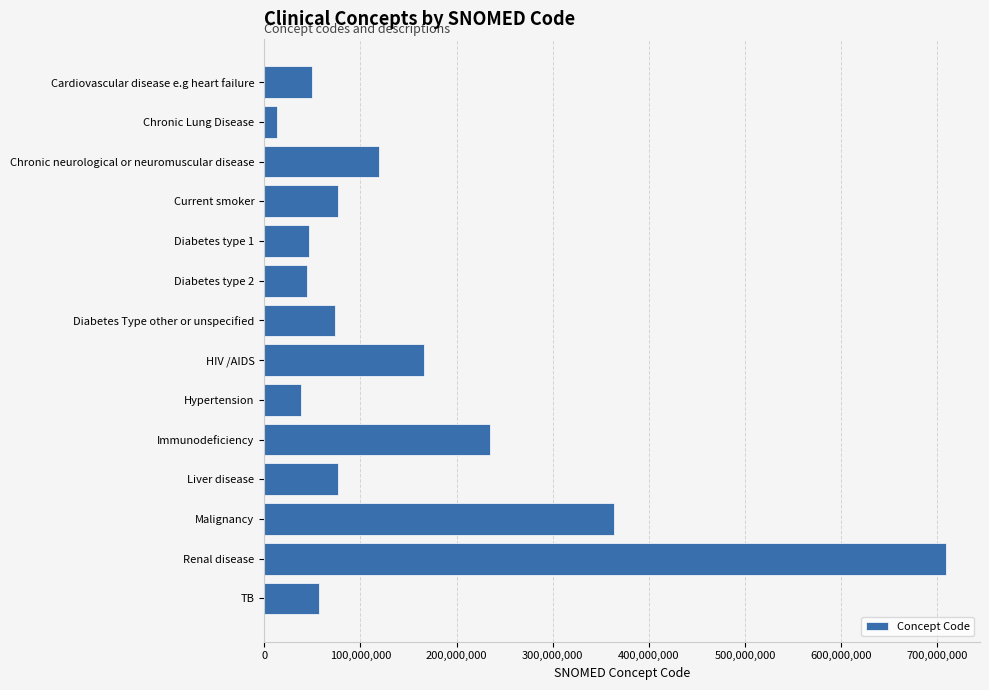

Count the number of data series in this chart.

1